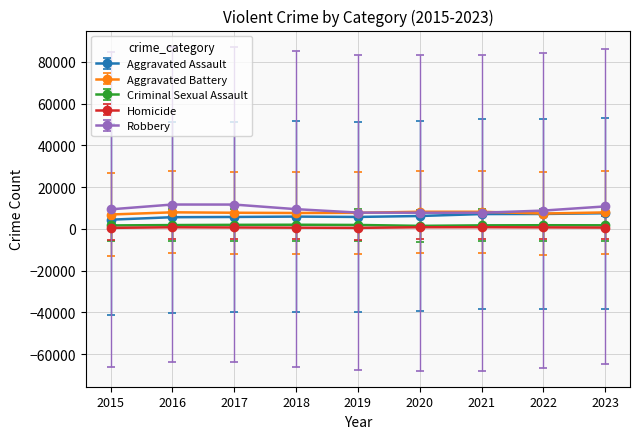

What is the sum of all Homicide values?

5884